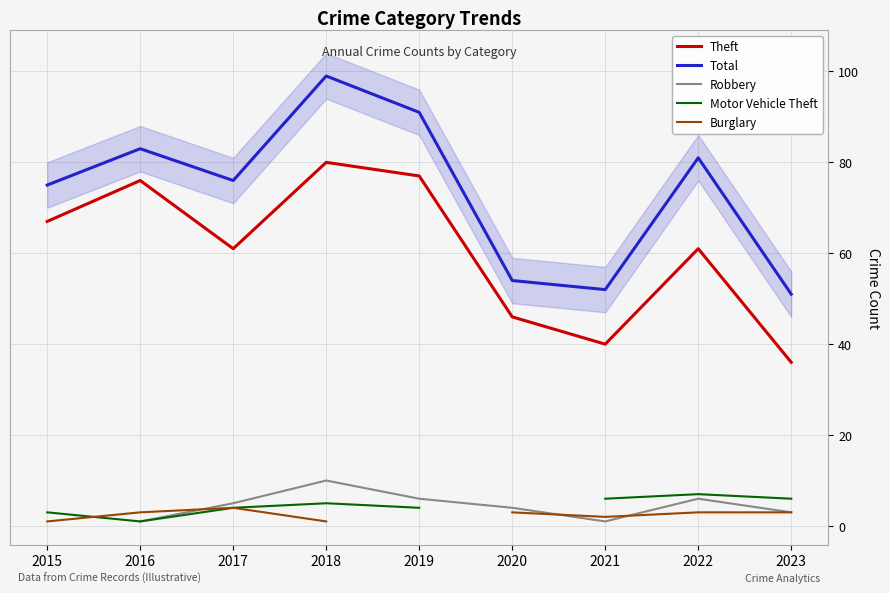

The Robbery series shows 2.1 at 2022. True or false?

False